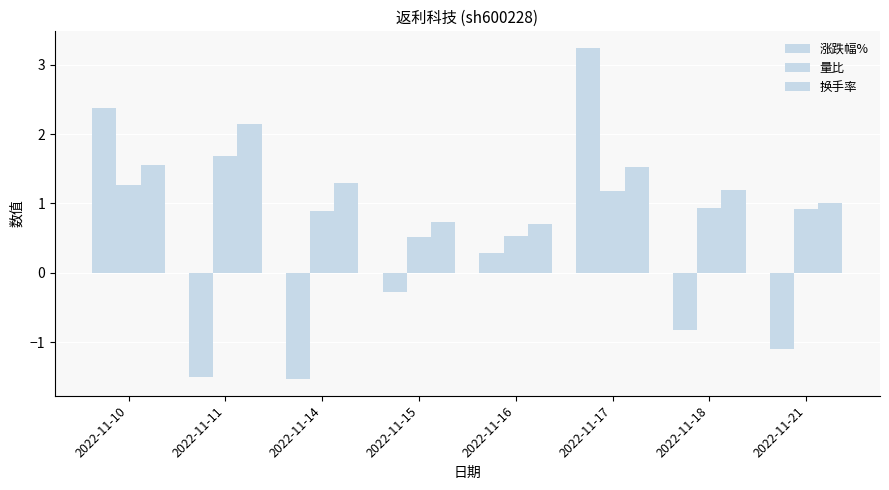

What is the difference between the maximum and minimum values in the 换手率 series?

1.4